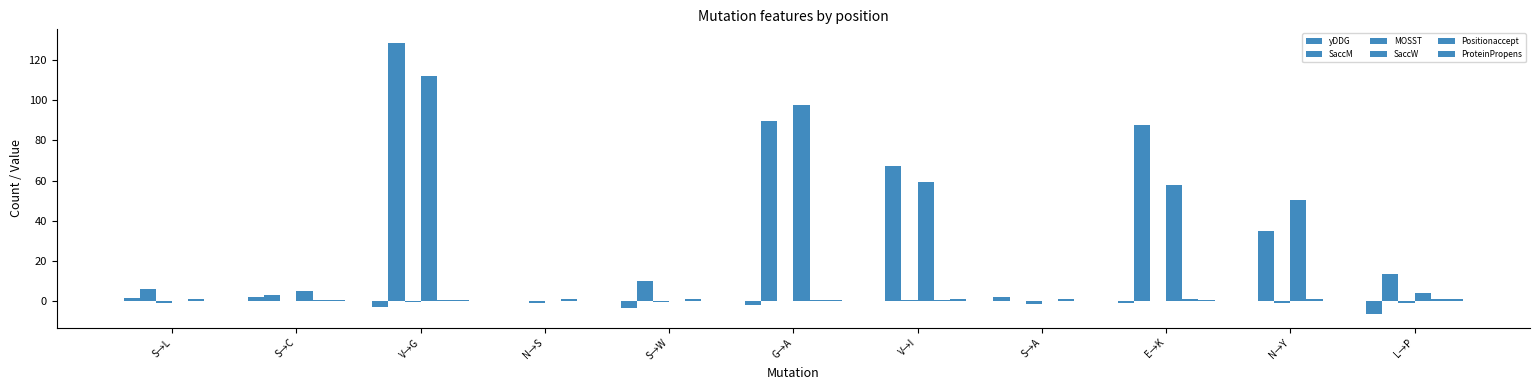

What is the average value of the SaccW series?

35.1